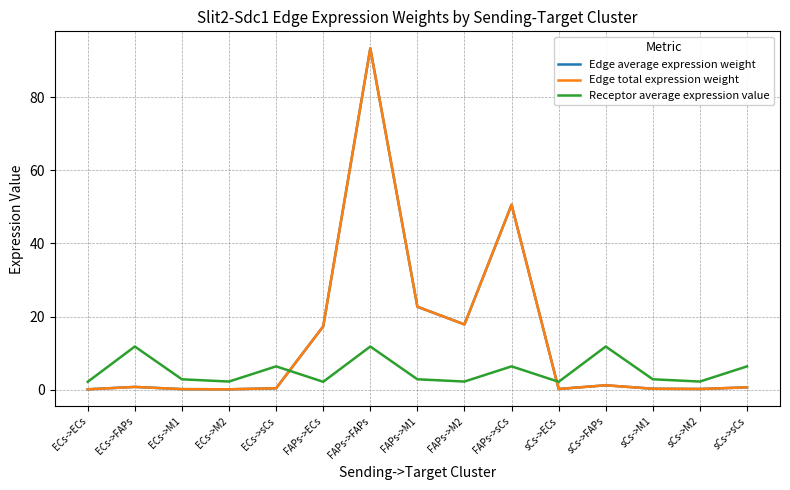

At which label does Edge average expression weight reach its minimum?

ECs->ECs